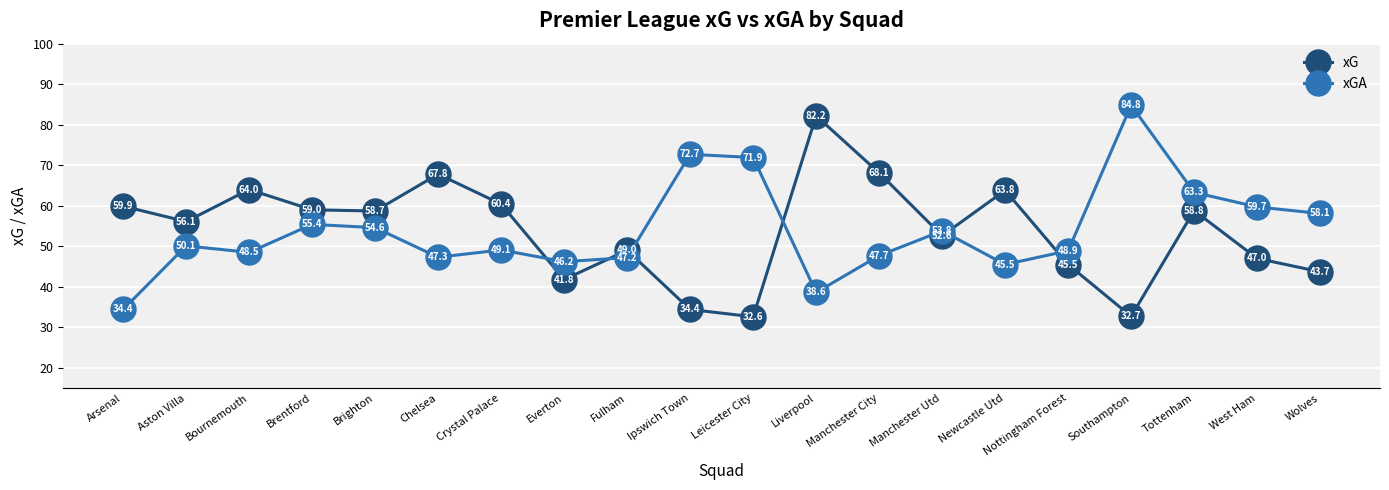

List the series in order of their overall mean, lowest first.

xGA, xG